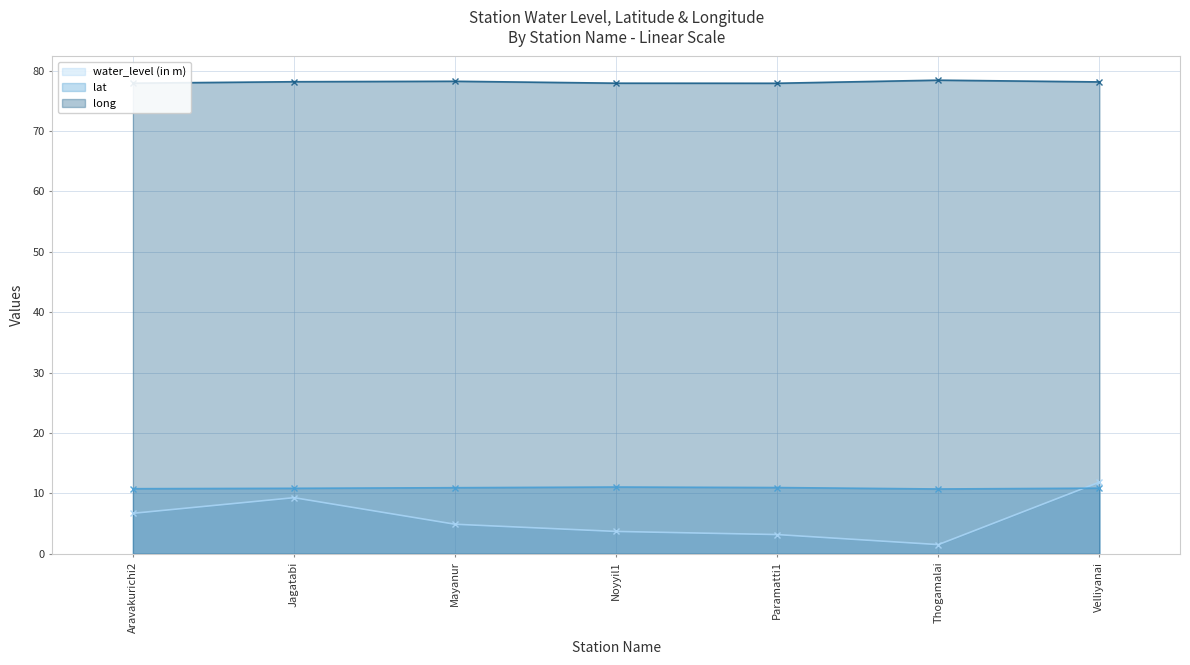

What are all the series names shown in the legend?

water_level (in m), lat, long